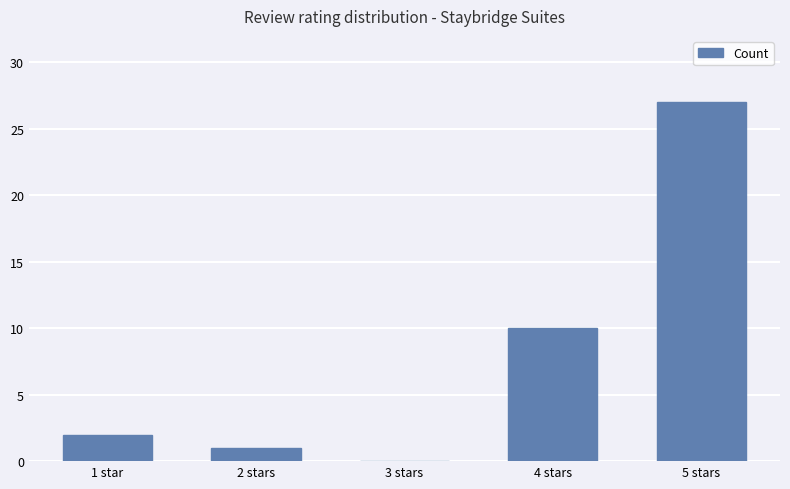

What is the maximum value shown in the chart?

27